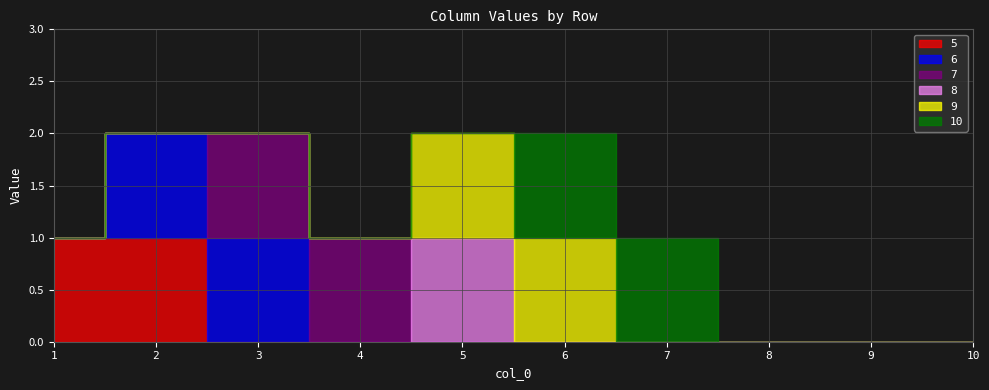

At which label is 6 closest to 0?

1